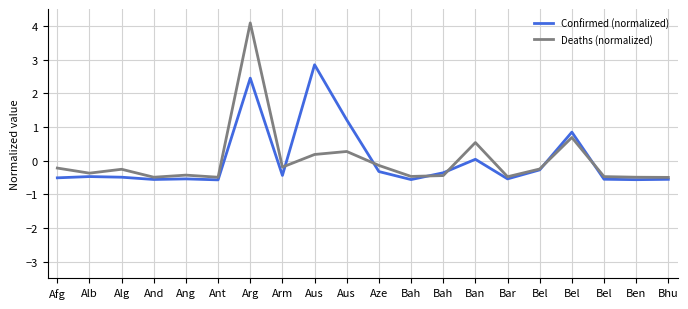

Is it true that Deaths (normalized) equals -0.5 at Bah?

True